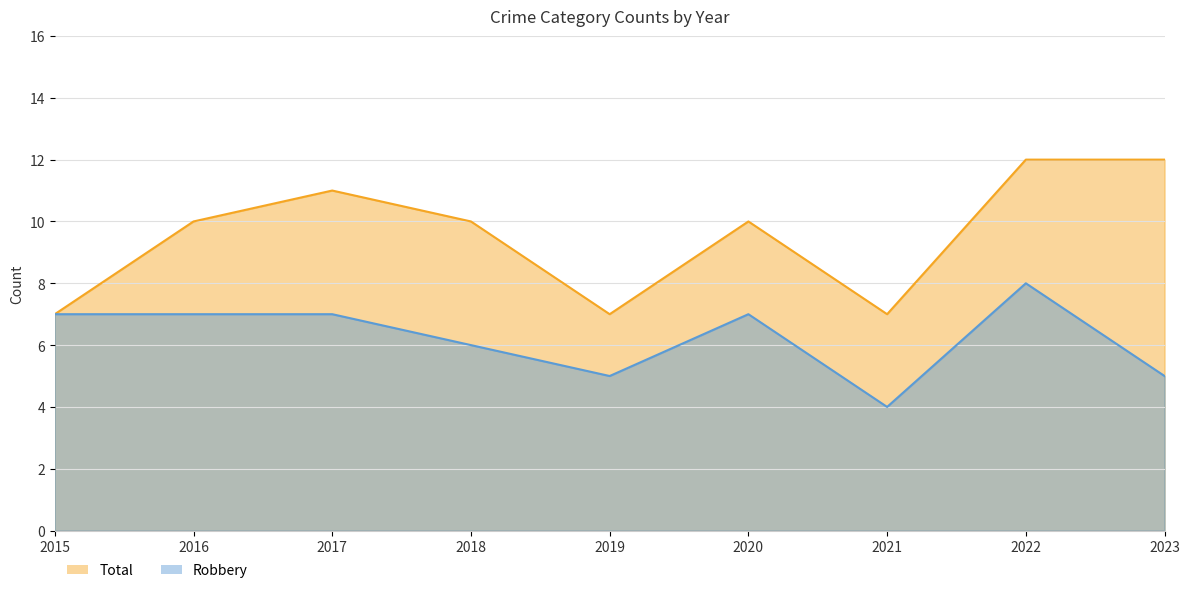

At how many categories does at least one series exceed 6?

9